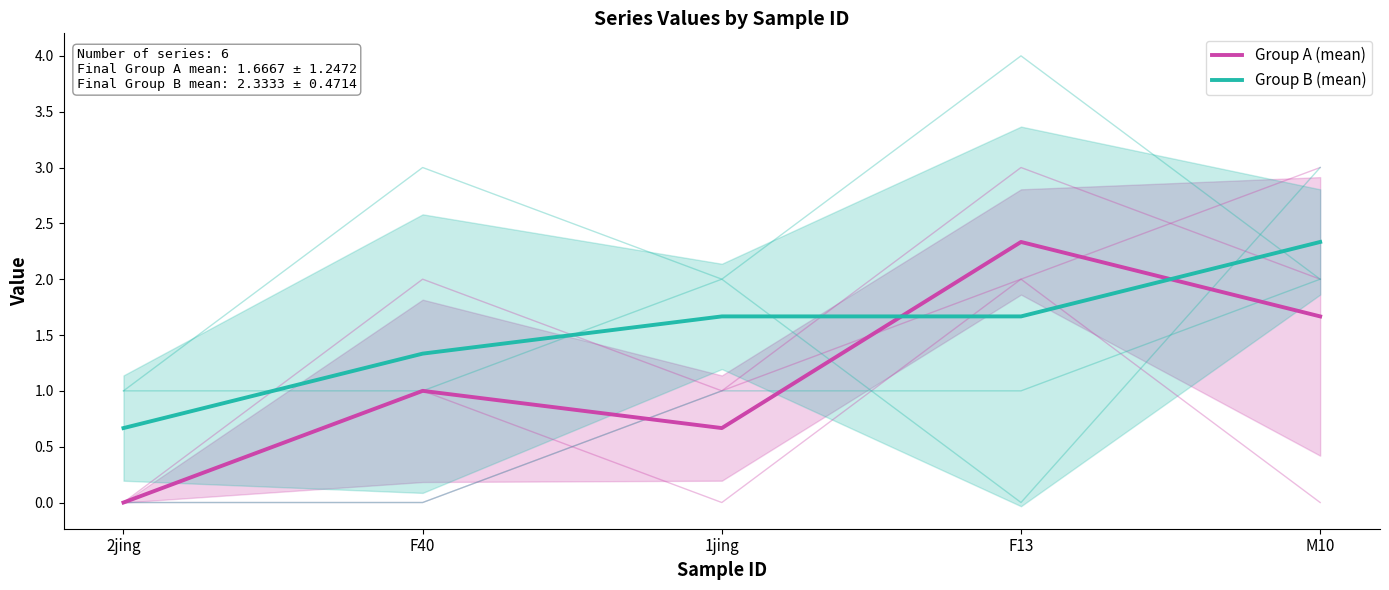

Reading left to right, what are all the values shown in this chart?

Group A (mean): 2jing=0.0	F40=1.0	1jing=0.7	F13=2.3	M10=1.7
Group B (mean): 2jing=0.7	F40=1.3	1jing=1.7	F13=1.7	M10=2.3